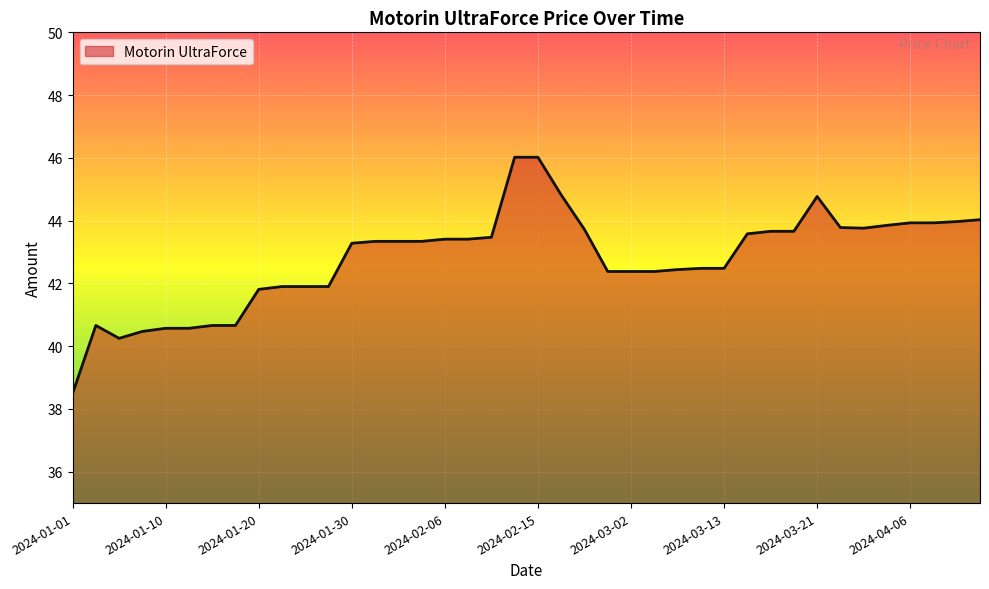

What is the difference between the maximum and minimum values?

7.5